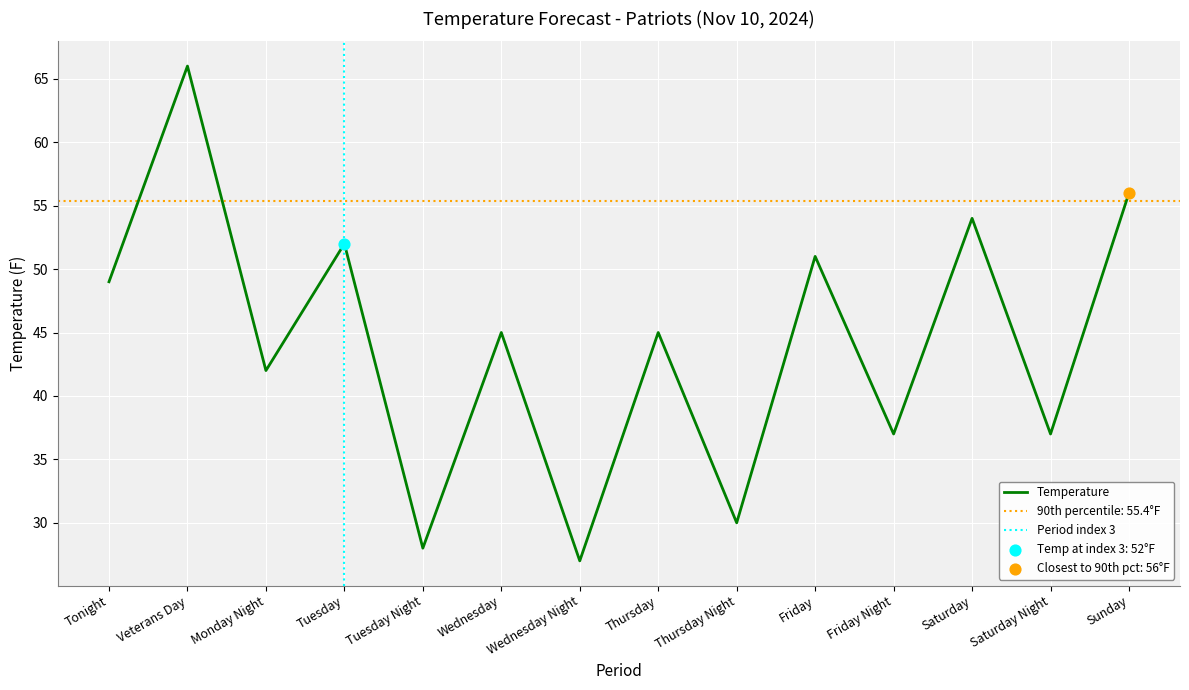

Between Tuesday Night and Wednesday Night, which is larger?

Tuesday Night